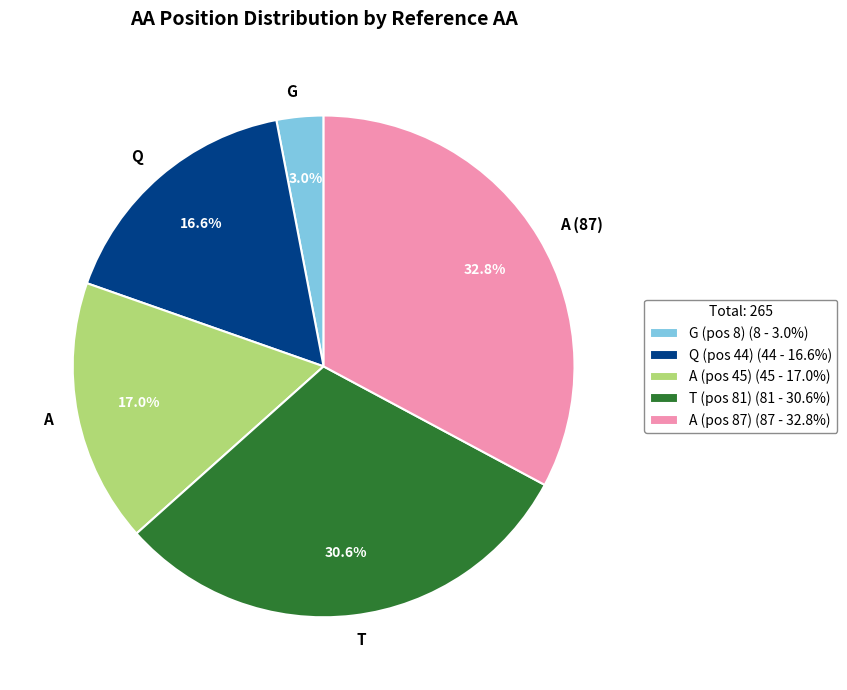

To the nearest percent, what is the difference between the A and T slice percentages?

14%